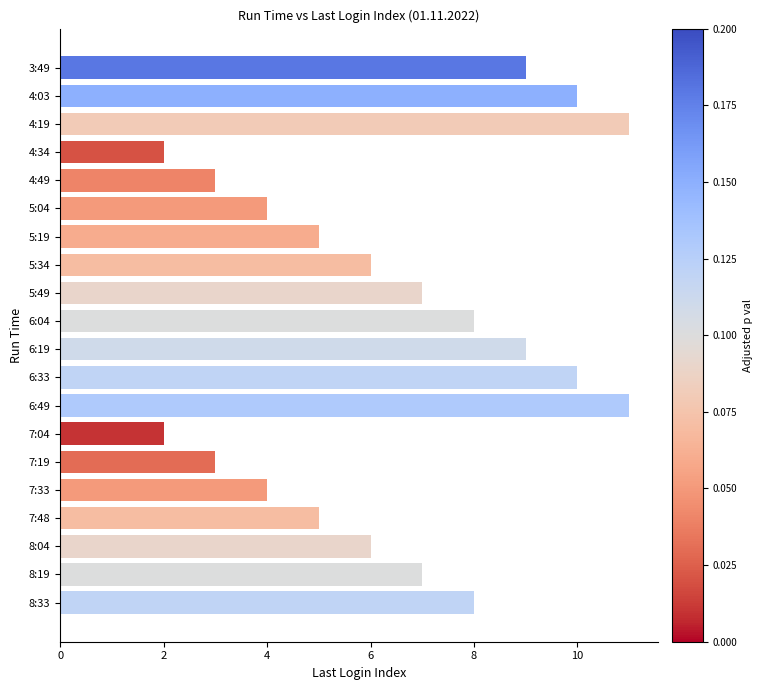

What is the minimum value shown in the chart?

2